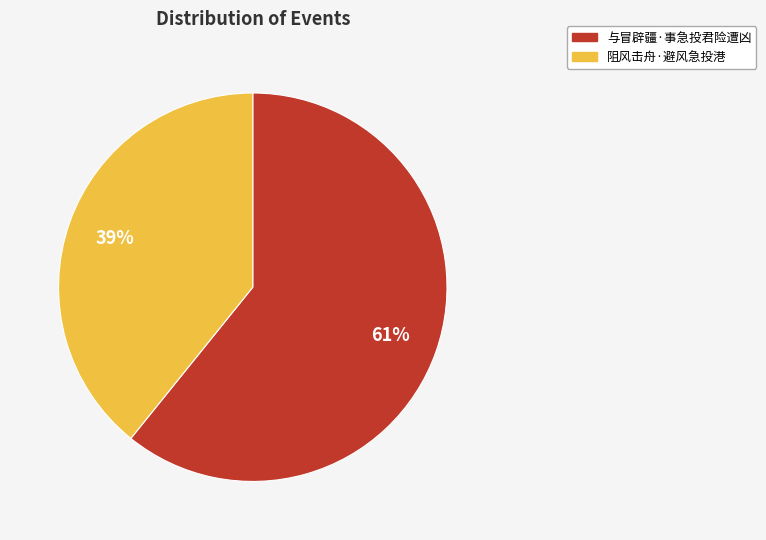

What is the smallest slice in the pie chart?

阻风击舟·避风急投港